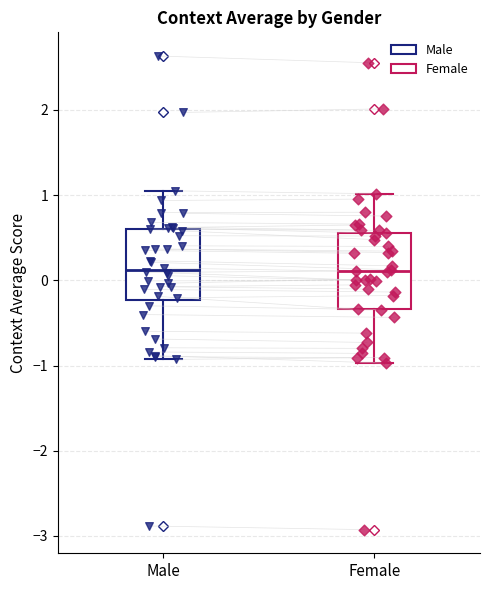

Reading left to right, read every box against the y-axis: the position of its median line, the range the box covers, and the ends of its whiskers. The values are not printed on the chart, so give them approximately, as read against the axis.

Male: median 0.1, box -0.2 to 0.6, whiskers -0.9 to 1.1
Female: median 0.1, box -0.3 to 0.6, whiskers -1.0 to 1.0